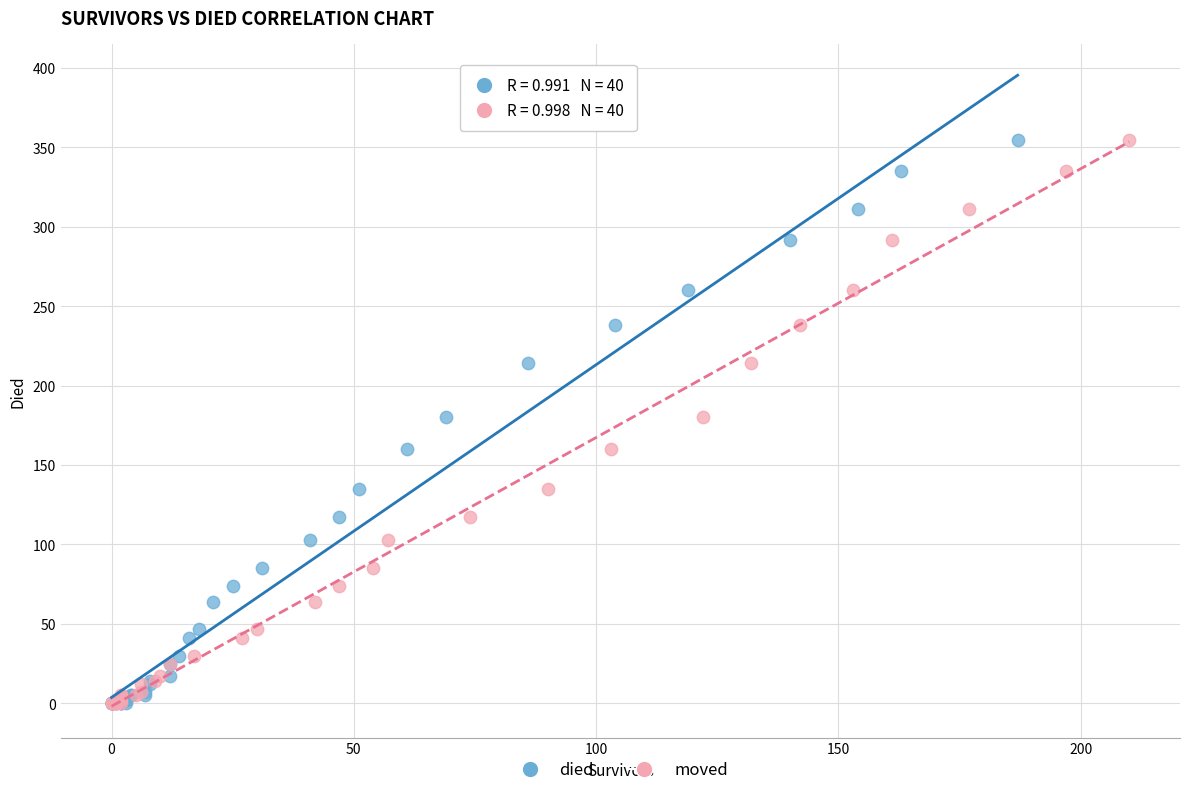

What are all the series names shown in the legend?

died, moved